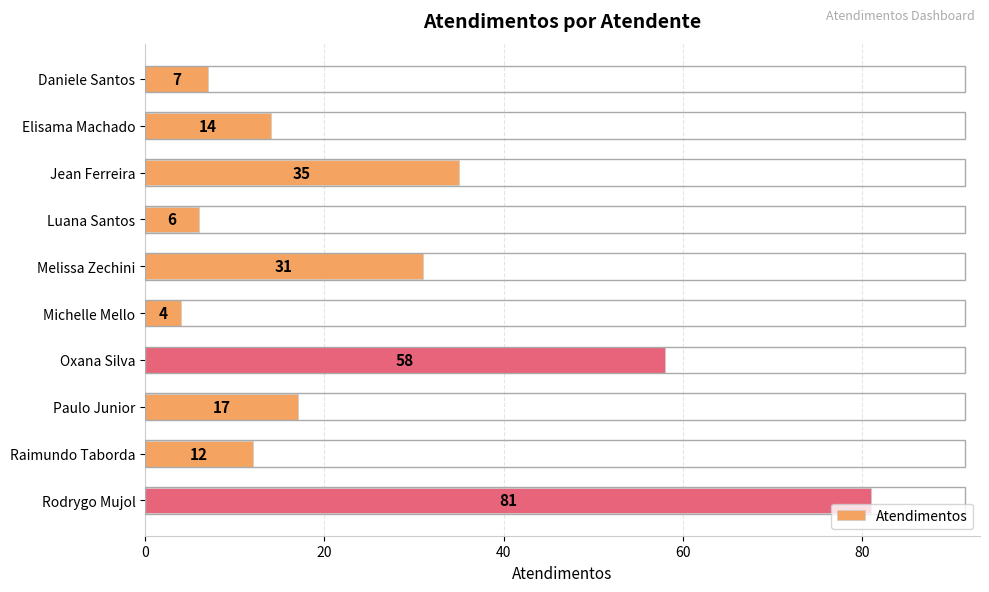

At which category does the chart reach its peak across all series?

Rodrygo Mujol